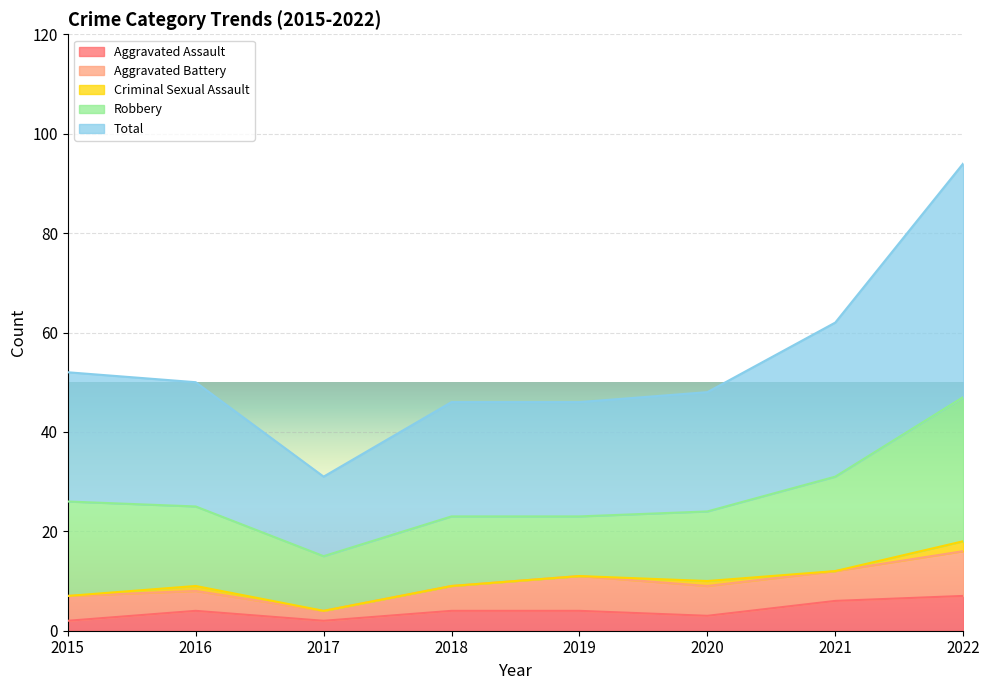

How many distinct data groups are displayed?

5